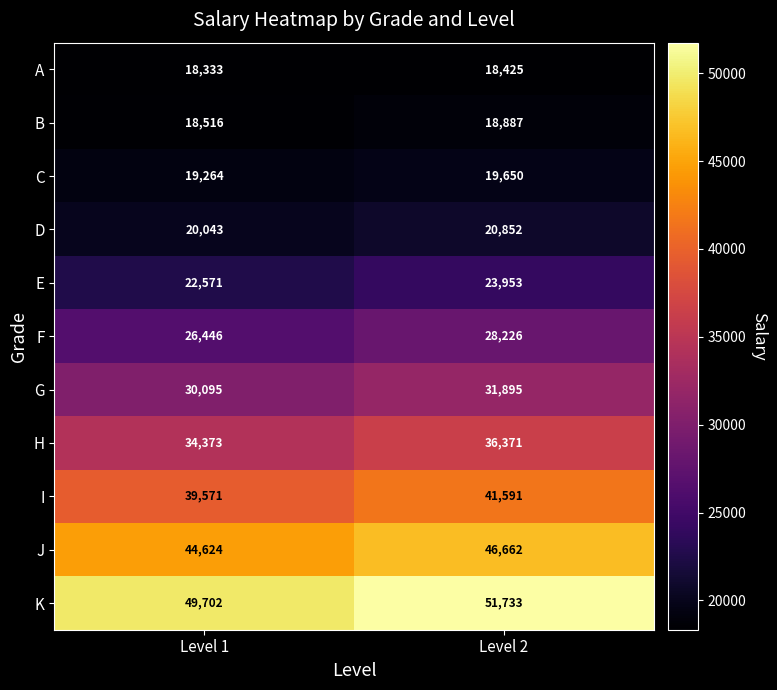

Reading left to right, what are all the values shown in this chart?

A: Level 1=18333	Level 2=18425
B: Level 1=18516	Level 2=18887
C: Level 1=19264	Level 2=19650
D: Level 1=20043	Level 2=20852
E: Level 1=22571	Level 2=23953
F: Level 1=26446	Level 2=28226
G: Level 1=30095	Level 2=31895
H: Level 1=34373	Level 2=36371
I: Level 1=39571	Level 2=41591
J: Level 1=44624	Level 2=46662
K: Level 1=49702	Level 2=51733